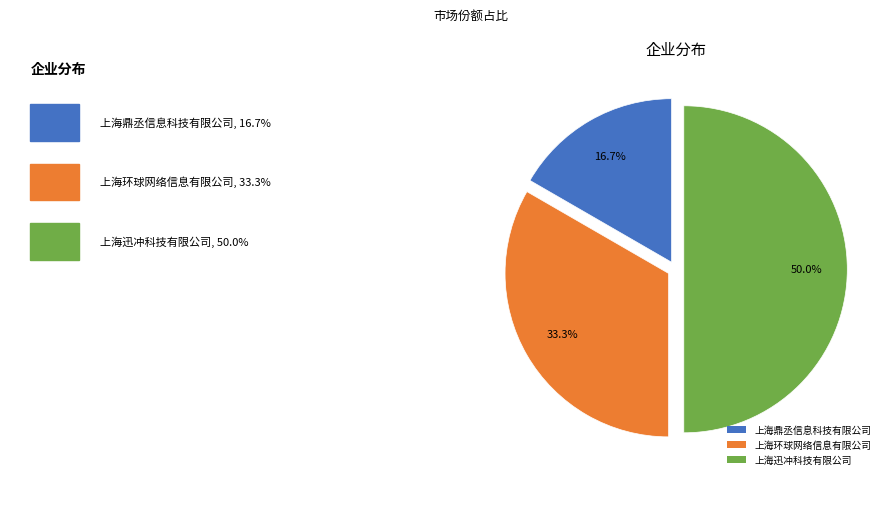

Which has a higher value, 上海环球网络信息有限公司 or 上海迅冲科技有限公司?

上海迅冲科技有限公司